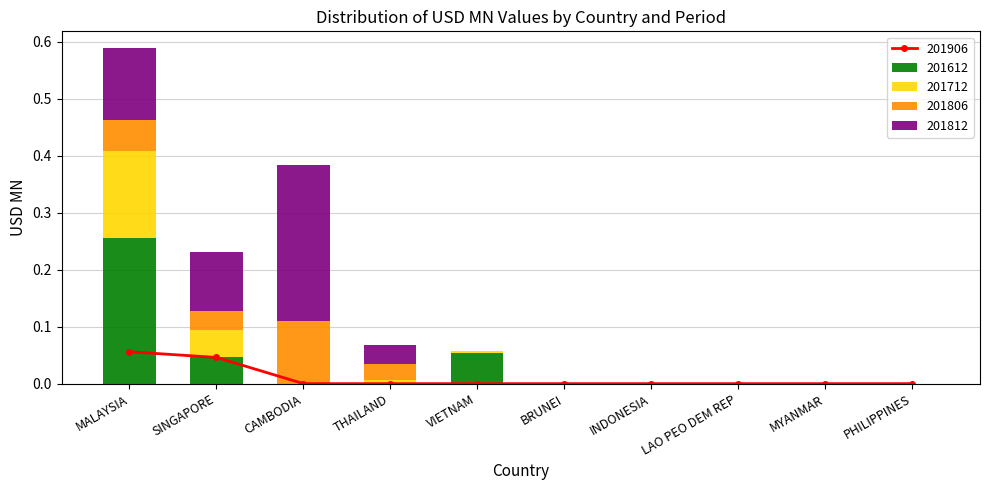

The value of 201612 at BRUNEI is 0.2. True or false?

False